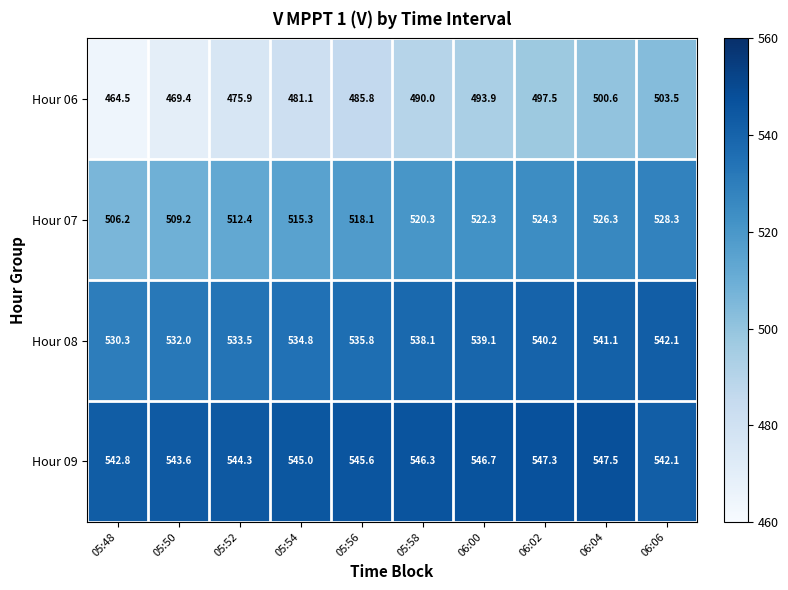

What is the minimum value shown in the chart?

464.5